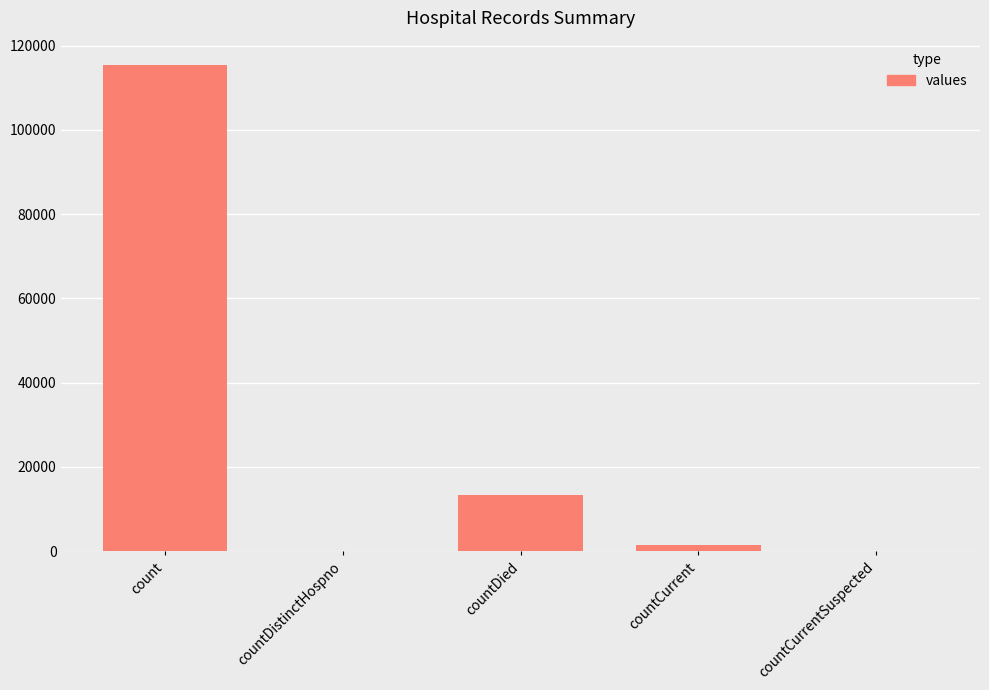

What is the sum of all values?

130105